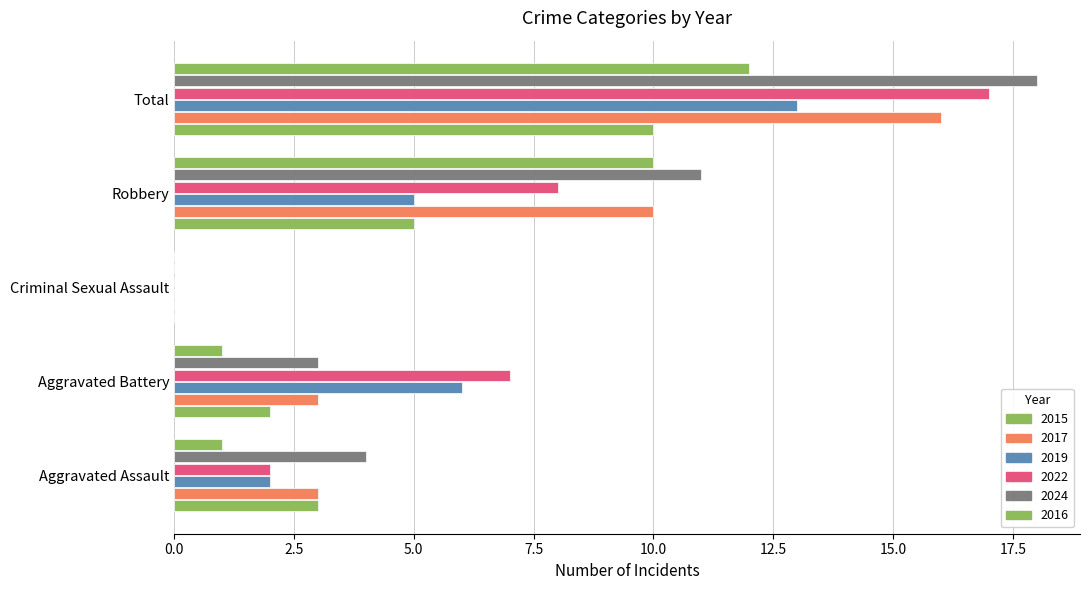

What is the maximum value for 2017?

16